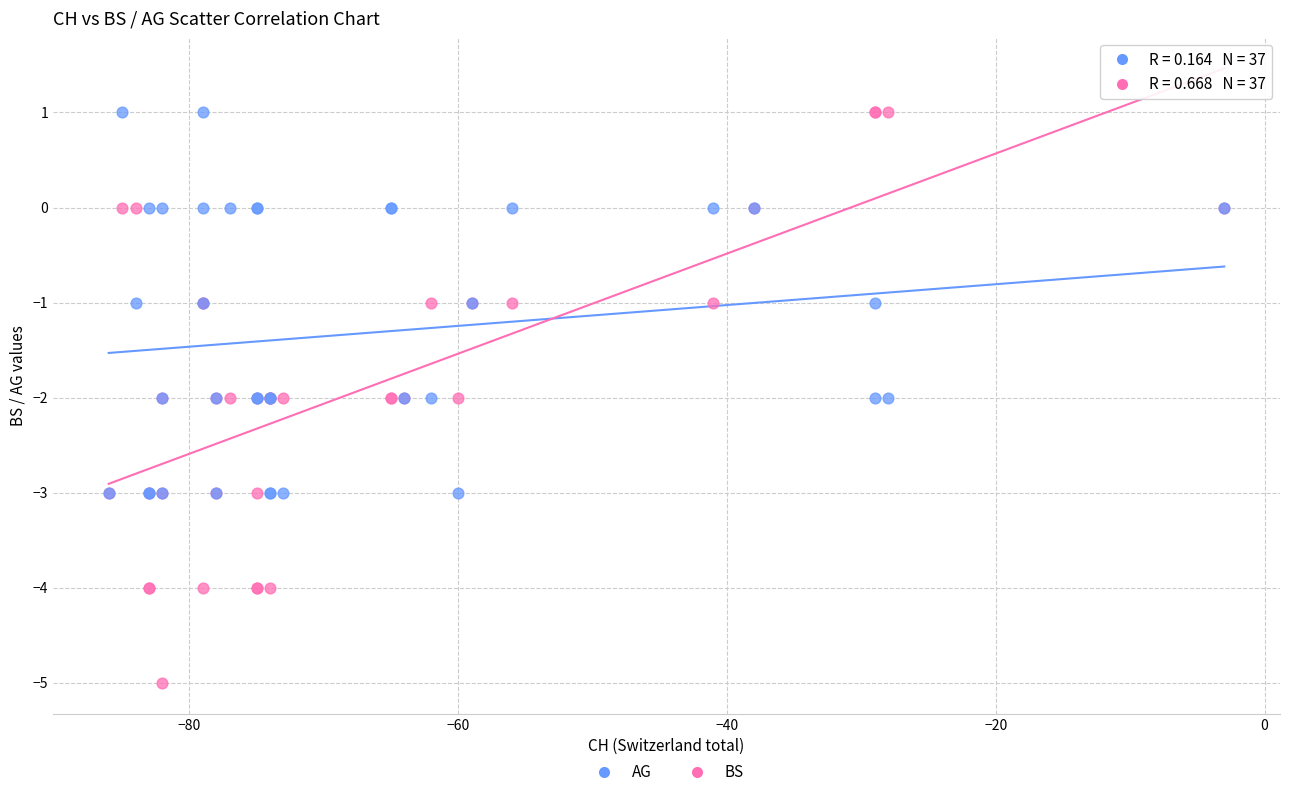

Which series contains the lowest Y value?

BS